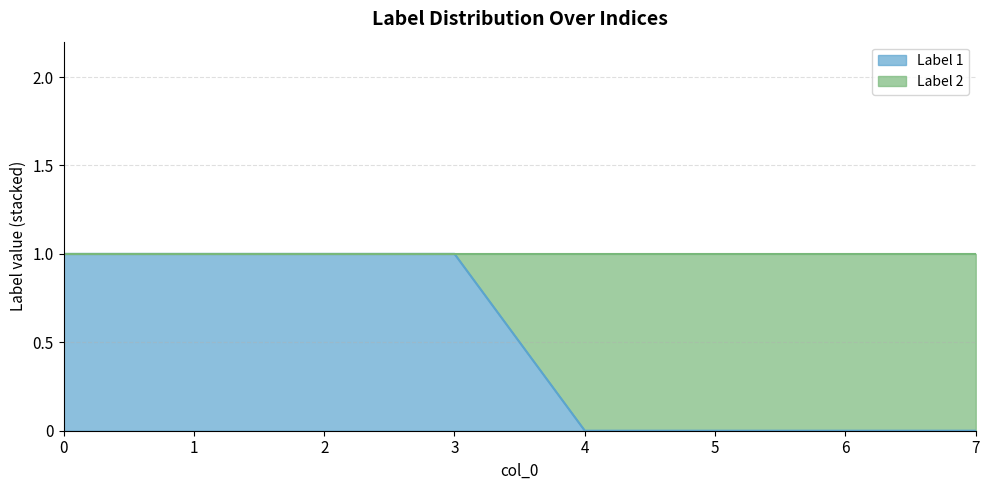

Rank the categories by value from highest to lowest.

0, 1, 2, 3, 4, 5, 6, 7